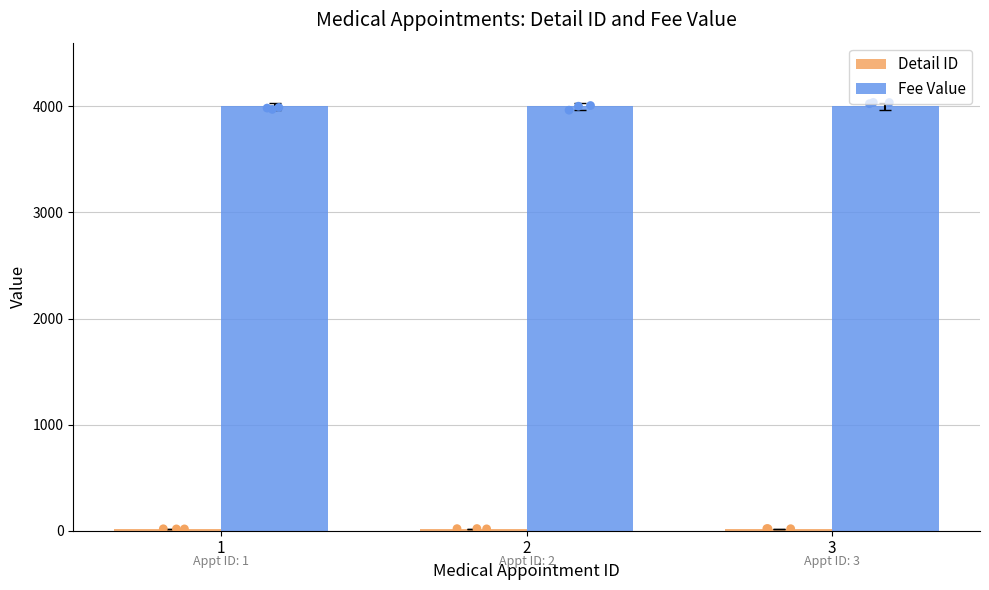

Which series reaches the maximum Y coordinate?

Fee Value